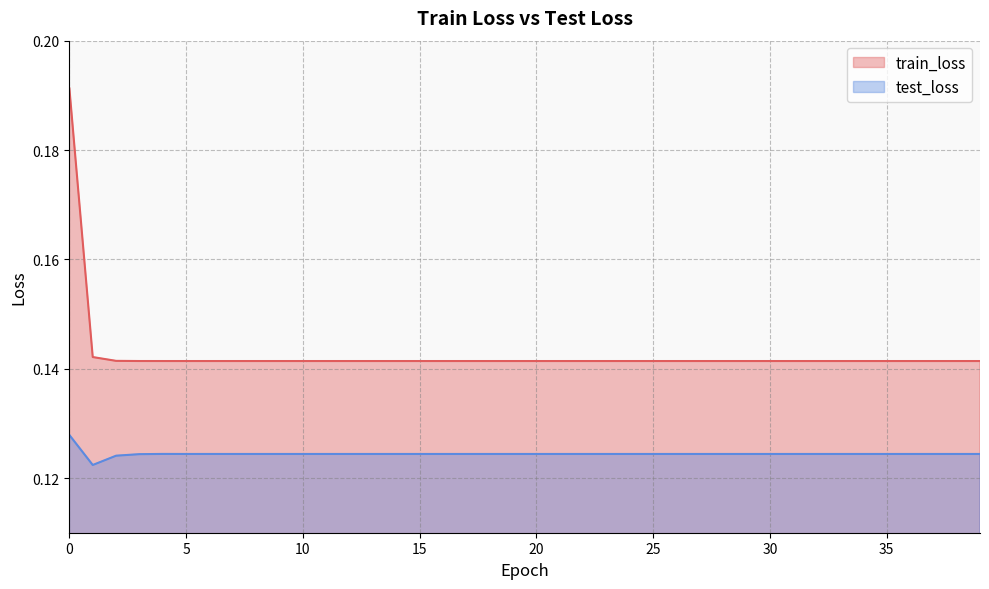

Reading left to right, transcribe all the data shown in this chart.

train_loss: 0.2	0.1	0.1	0.1	0.1	0.1	0.1	0.1	0.1	0.1	0.1	0.1	0.1	0.1	0.1	0.1	0.1	0.1	0.1	0.1	0.1	0.1	0.1	0.1	0.1	0.1	0.1	0.1	0.1	0.1	0.1	0.1	0.1	0.1	0.1	0.1	0.1	0.1	0.1	0.1
test_loss: 0.1	0.1	0.1	0.1	0.1	0.1	0.1	0.1	0.1	0.1	0.1	0.1	0.1	0.1	0.1	0.1	0.1	0.1	0.1	0.1	0.1	0.1	0.1	0.1	0.1	0.1	0.1	0.1	0.1	0.1	0.1	0.1	0.1	0.1	0.1	0.1	0.1	0.1	0.1	0.1